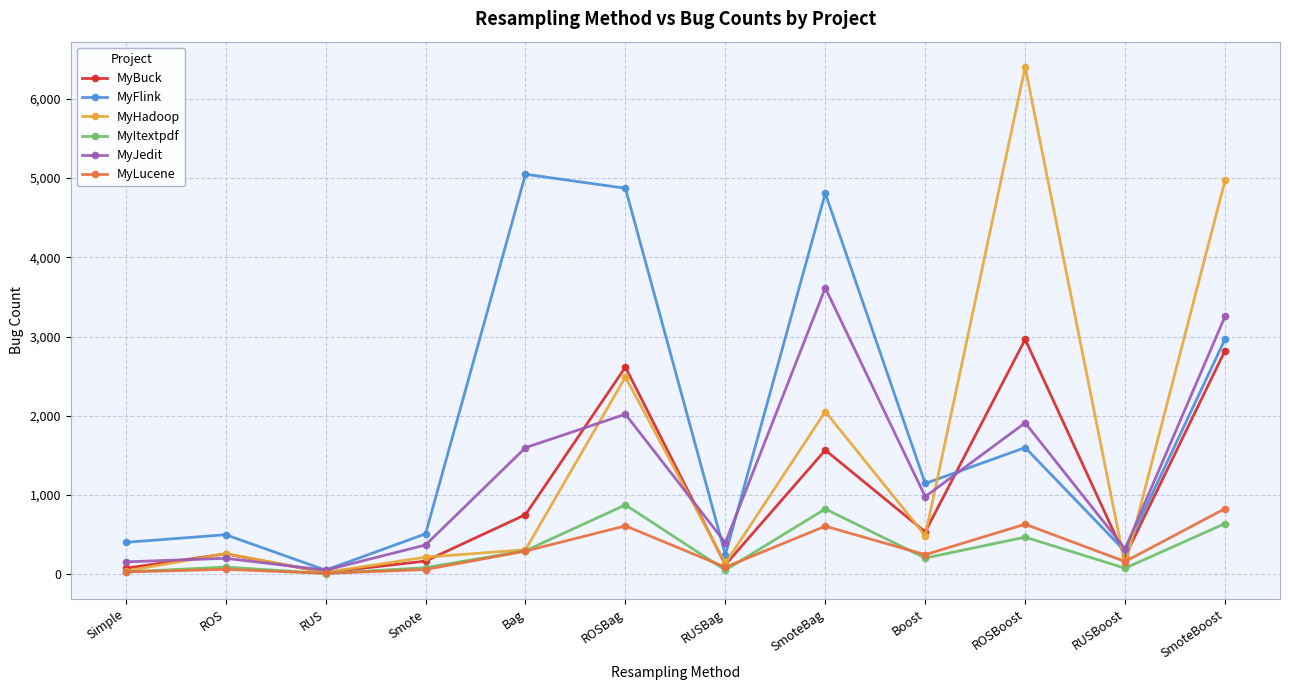

What is the difference between the highest and lowest values at ROS?

437